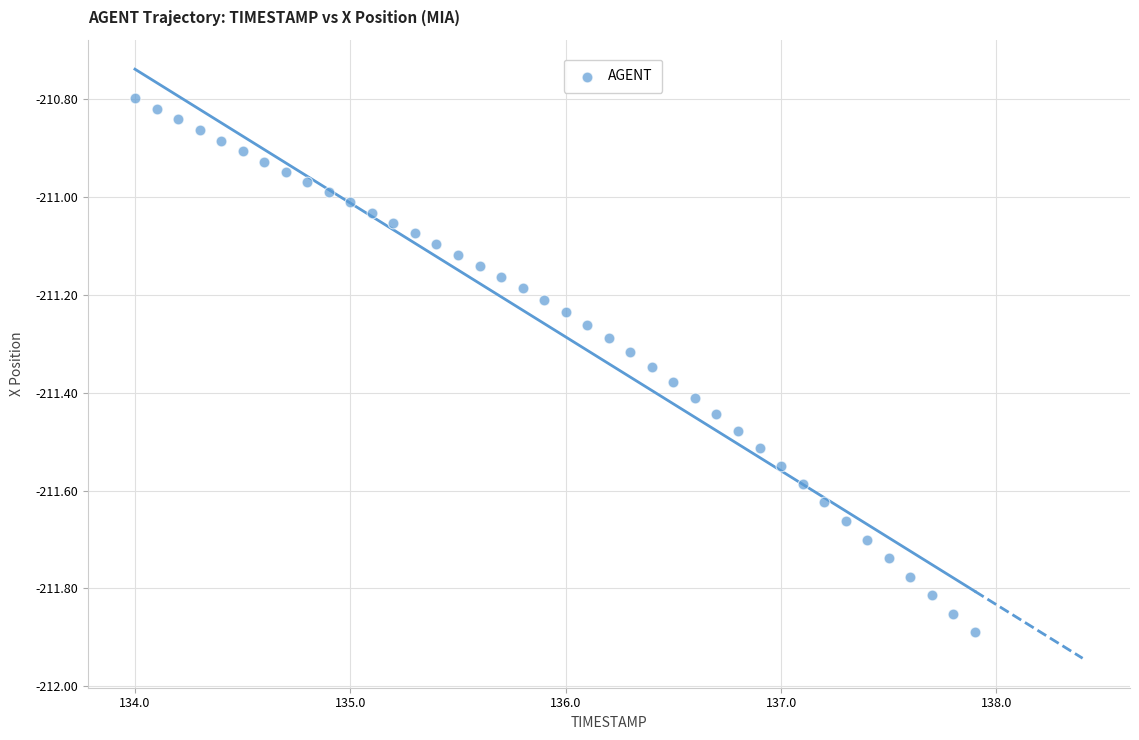

What is the range of Y values (max minus min)?

1.1